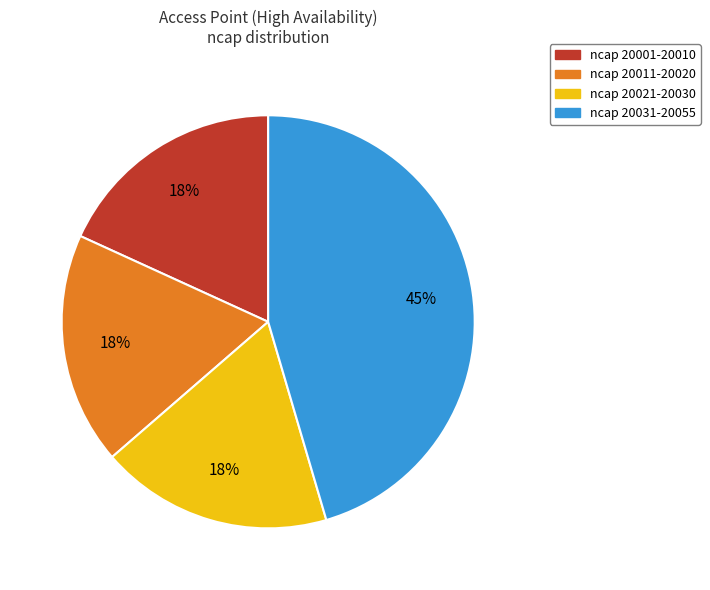

Does ncap 20001-20010 account for over 50% of the chart?

No